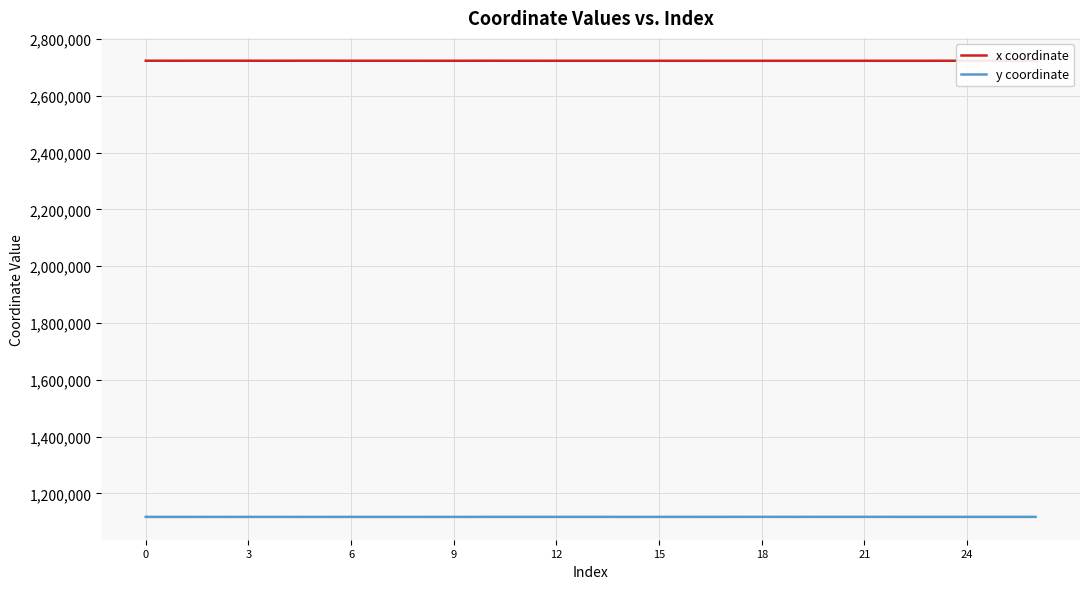

Which series has the largest total across all categories?

x coordinate